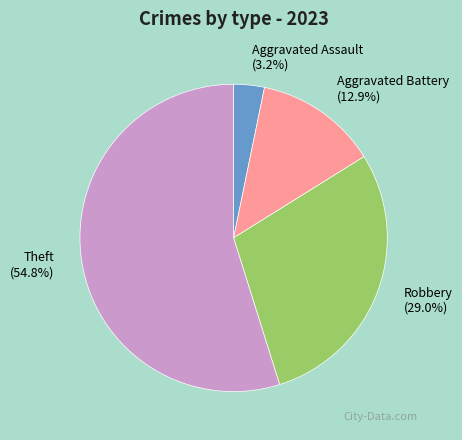

To the nearest percent, what is the difference between the largest and smallest slice percentages?

52%